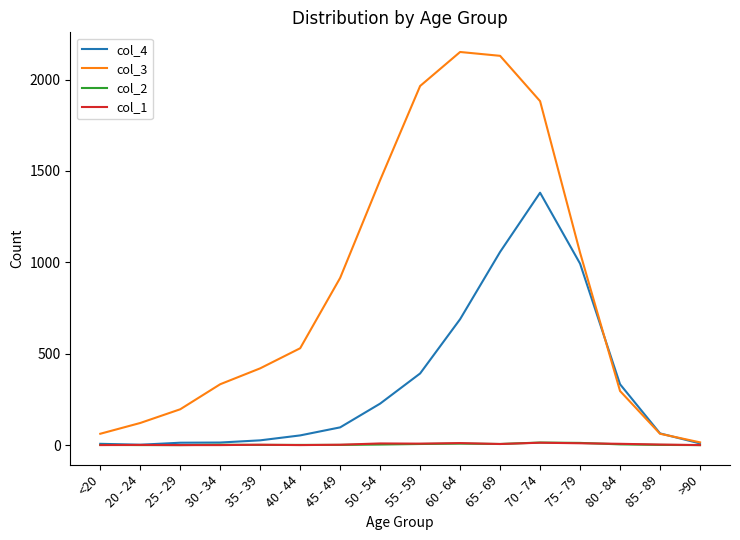

The value of col_1 at 40 - 44 is 0. True or false?

True